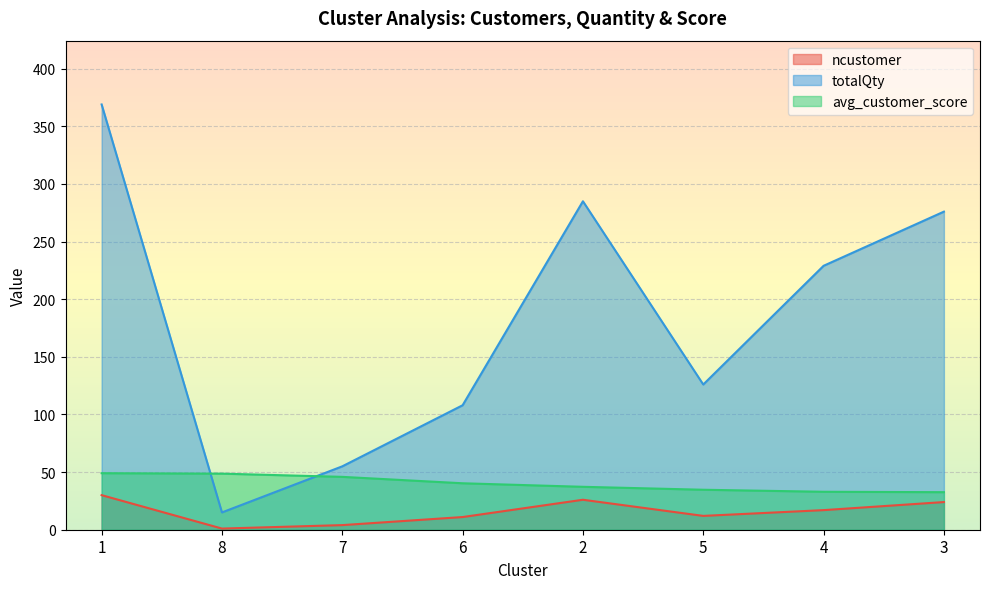

What is the value of the avg_customer_score point at the 7th from the left?

32.9